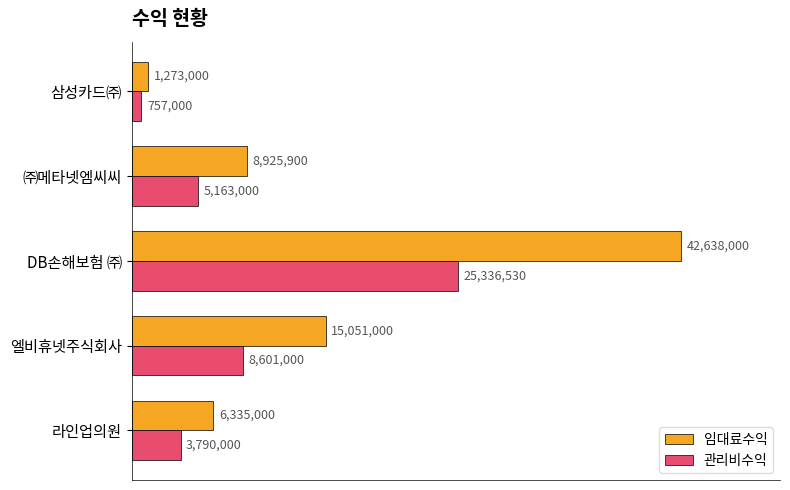

What are all the series names shown in the legend?

임대료수익, 관리비수익